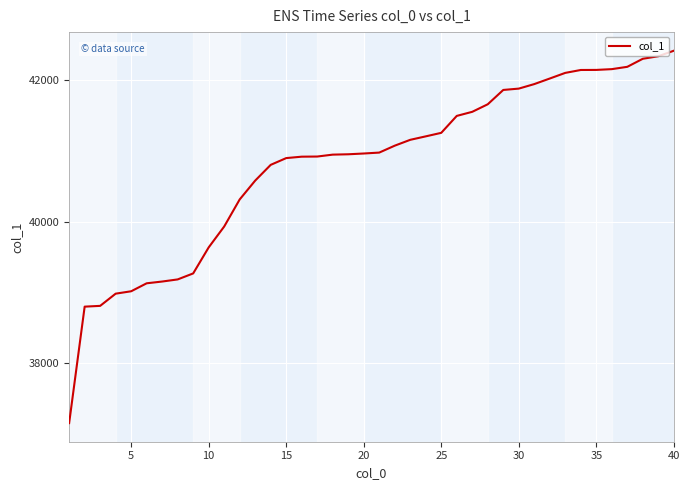

What is the difference between the second highest and second lowest values?

3550